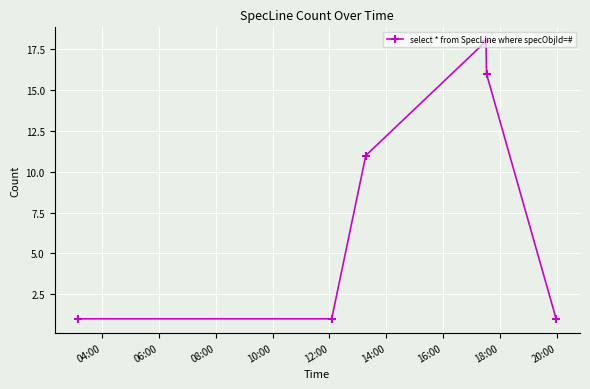

What is the average value?

8